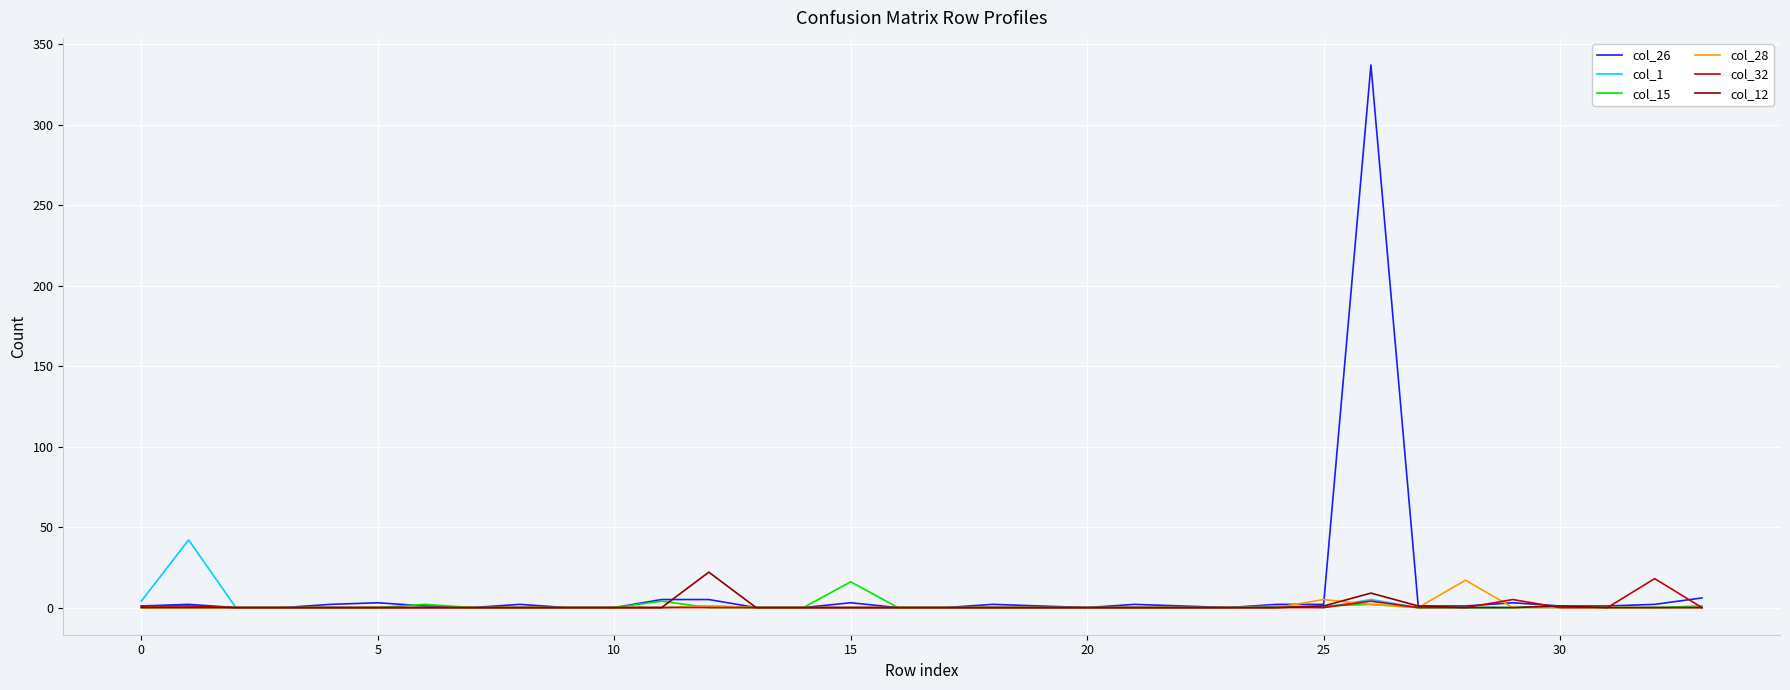

What is the maximum value shown in the chart?

337